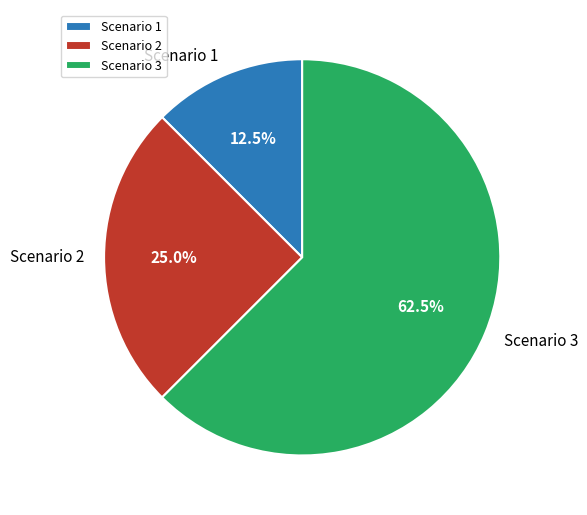

How much of the chart is everything except Scenario 1?

87.5%